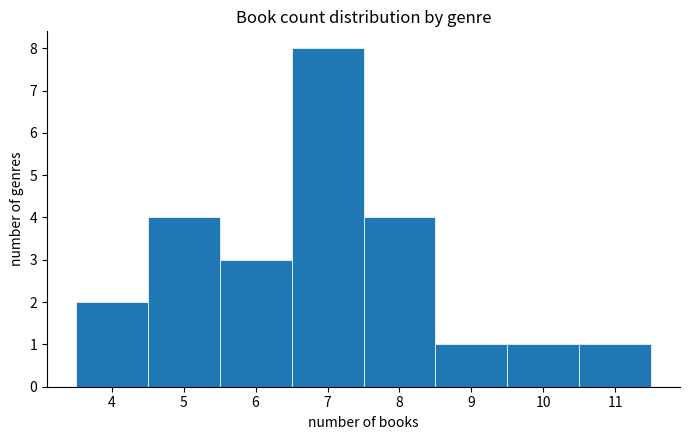

Which range on the x-axis has the tallest bar?

6.5 to 7.5